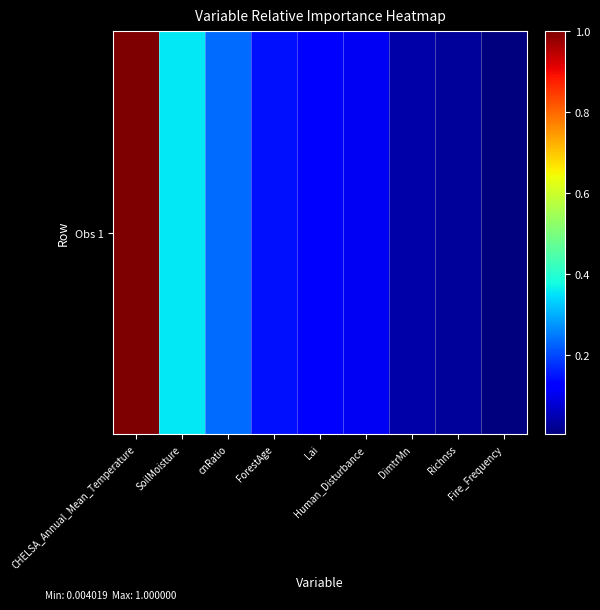

Which category has the highest value across all series?

CHELSA_Annual_Mean_Temperature